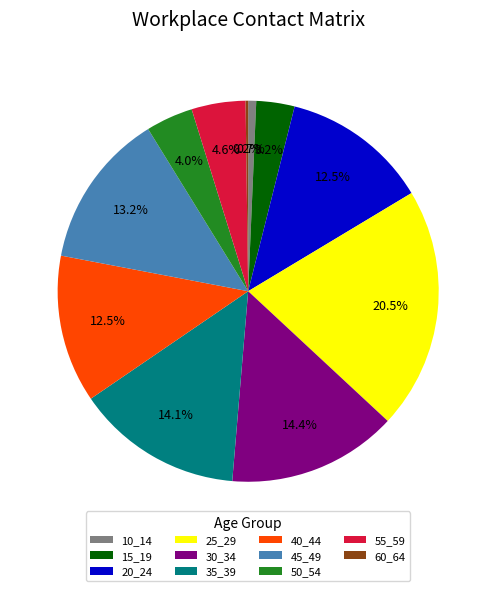

Is there a majority slice in this chart?

No